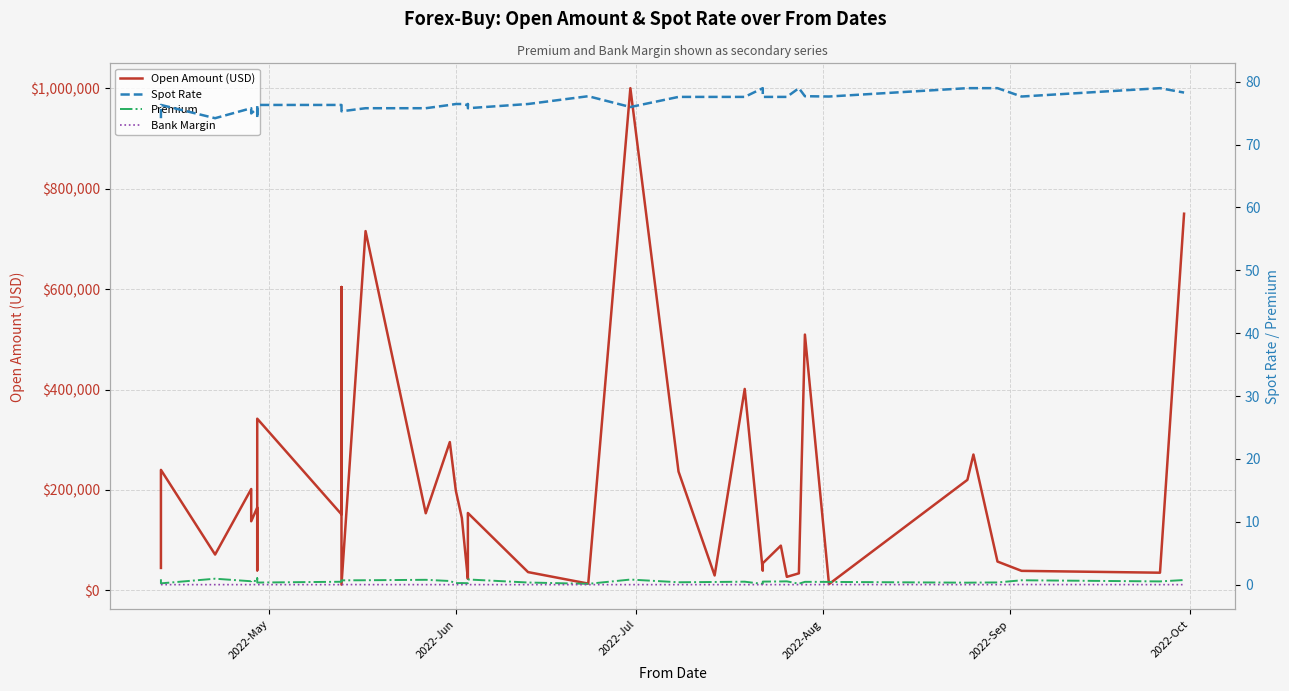

What is the lowest value of the Premium series?

0.1